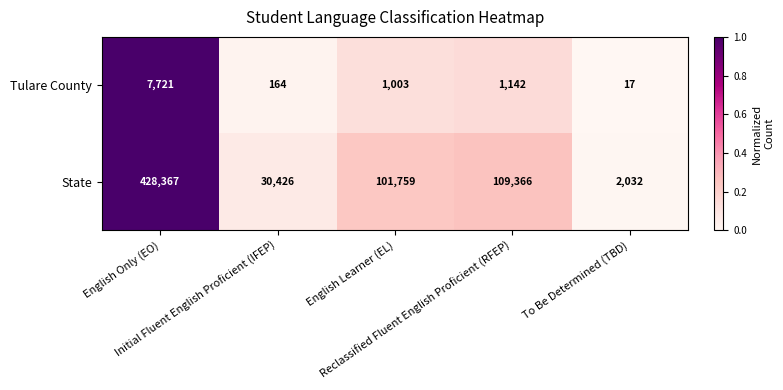

What is the lowest value of the Tulare County series?

17